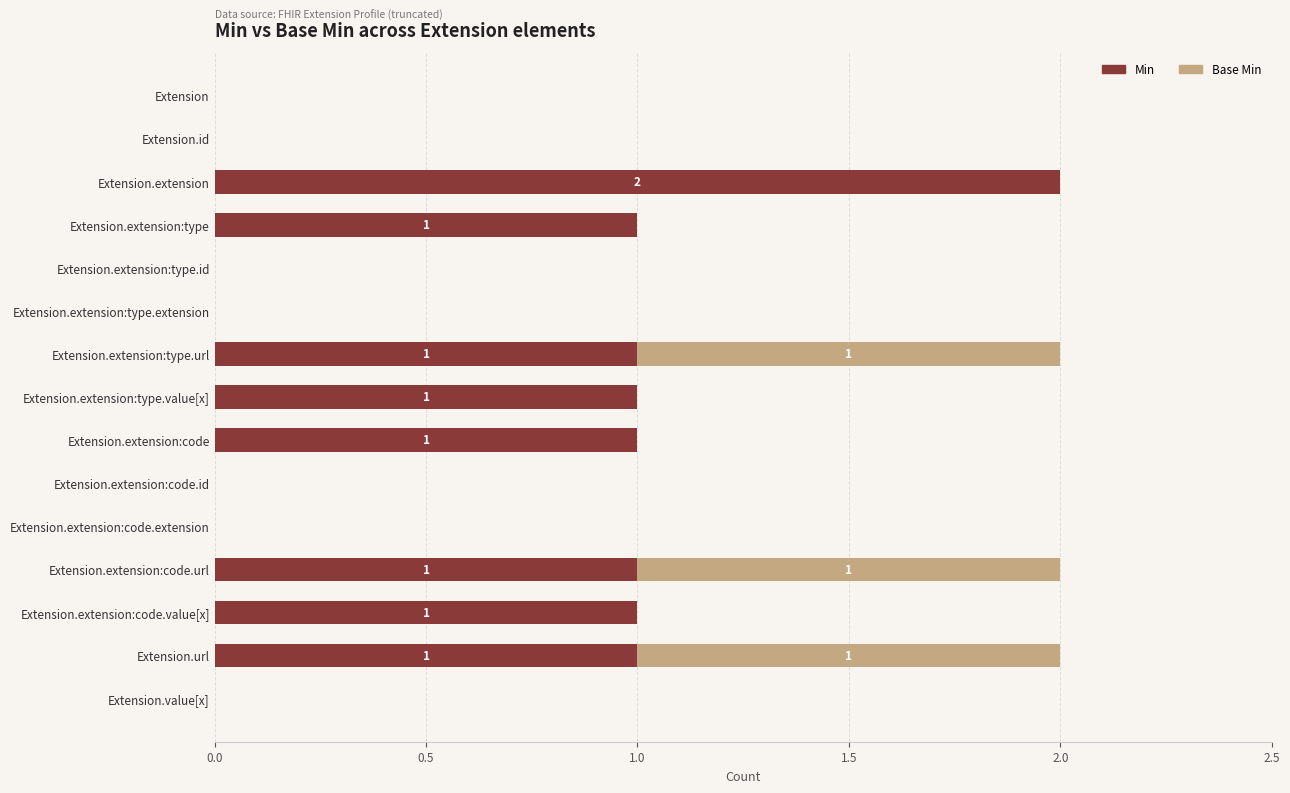

The value of Min at Extension.extension:type.extension is 0. True or false?

True